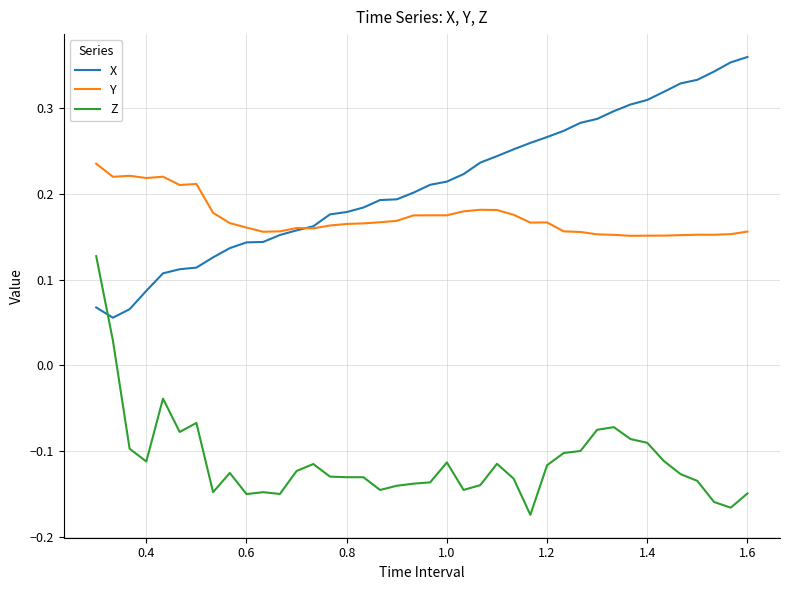

Which series has the largest total across all categories?

X